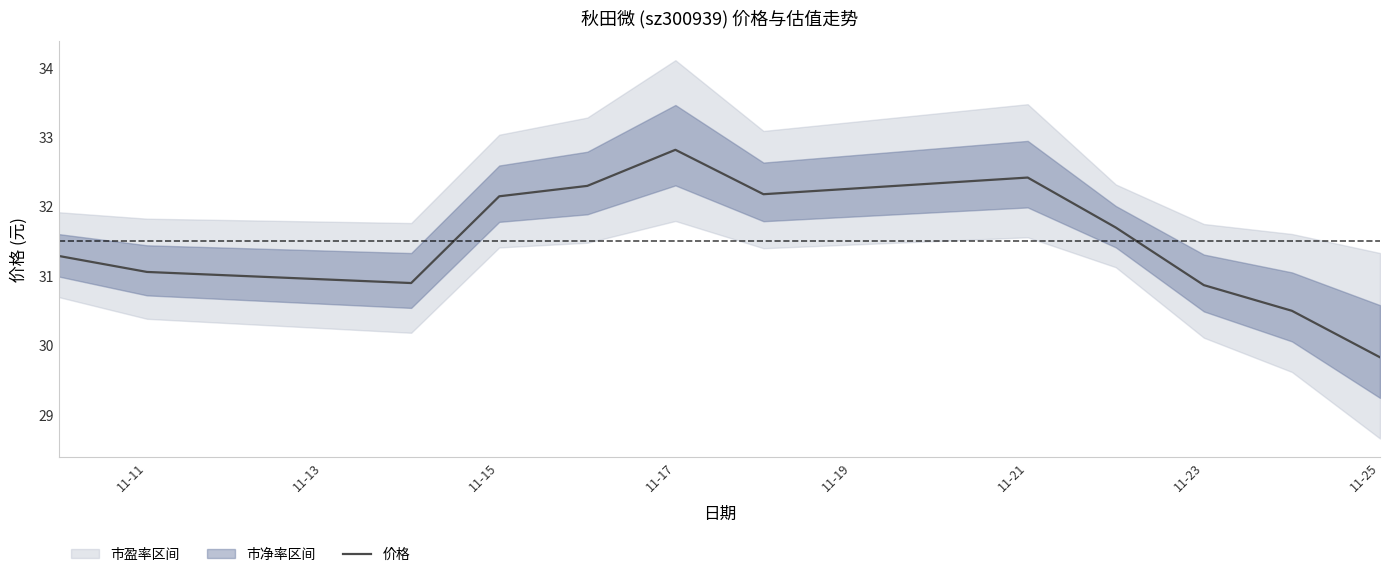

How many values are below 31?

4